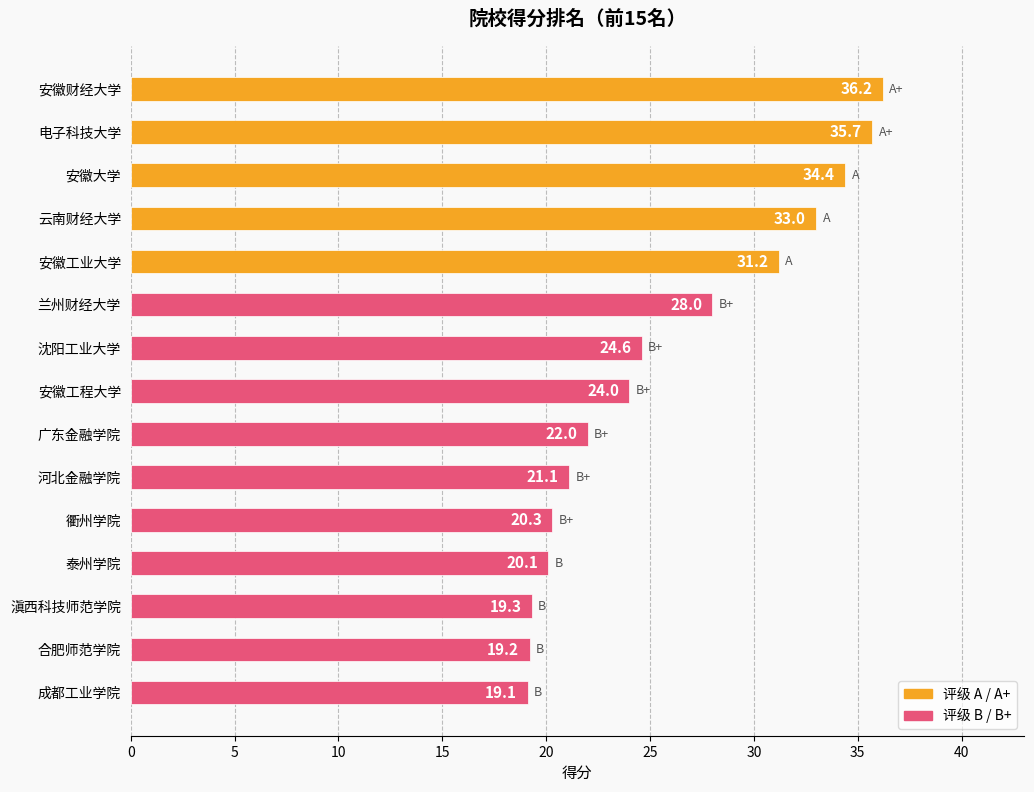

What is the difference between the values at 兰州财经大学 and 衢州学院?

7.7